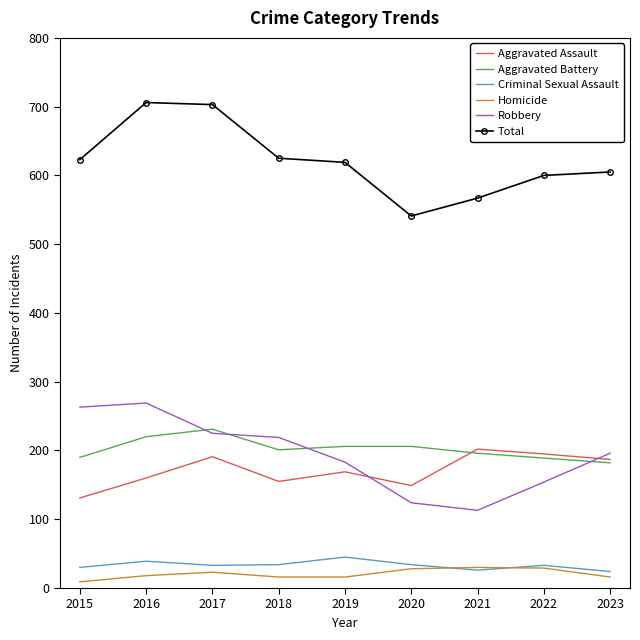

True or false: Robbery and Criminal Sexual Assault cross at least once.

False